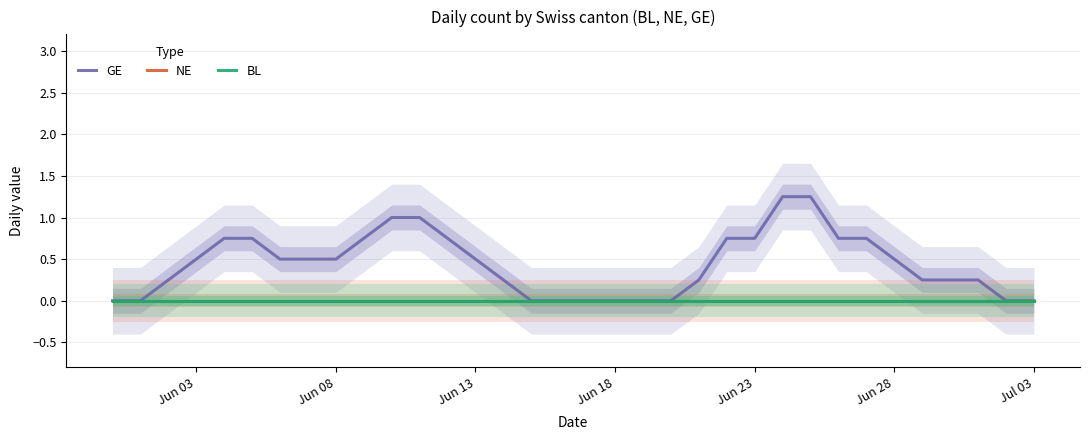

Which label corresponds to the smallest value in the chart?

Jun 03